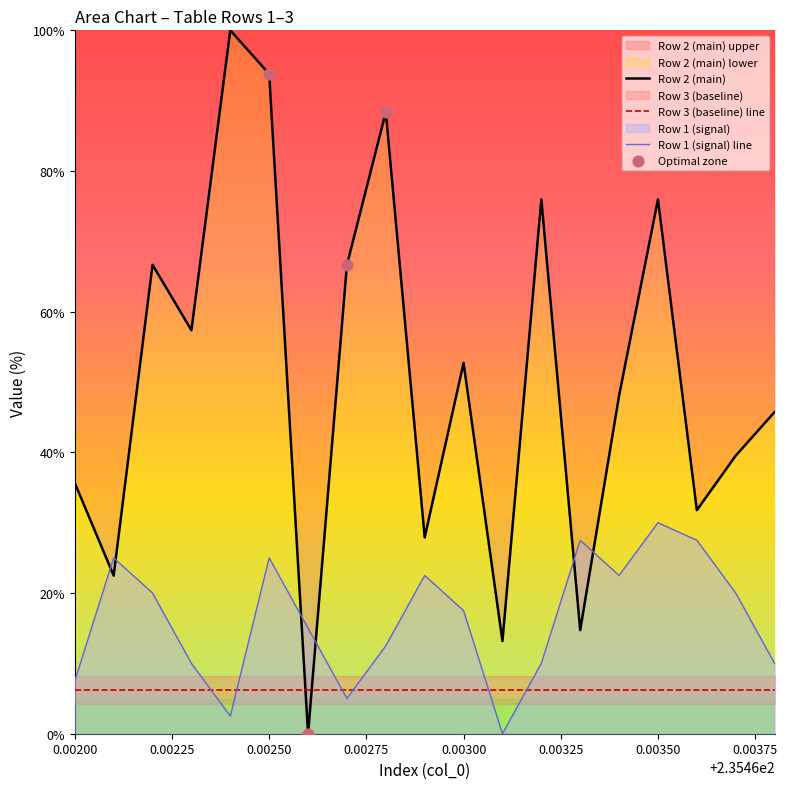

Which series ends up on top after the final intersection of Row 3 (baseline) line and Row 1 (signal) line?

Row 1 (signal) line